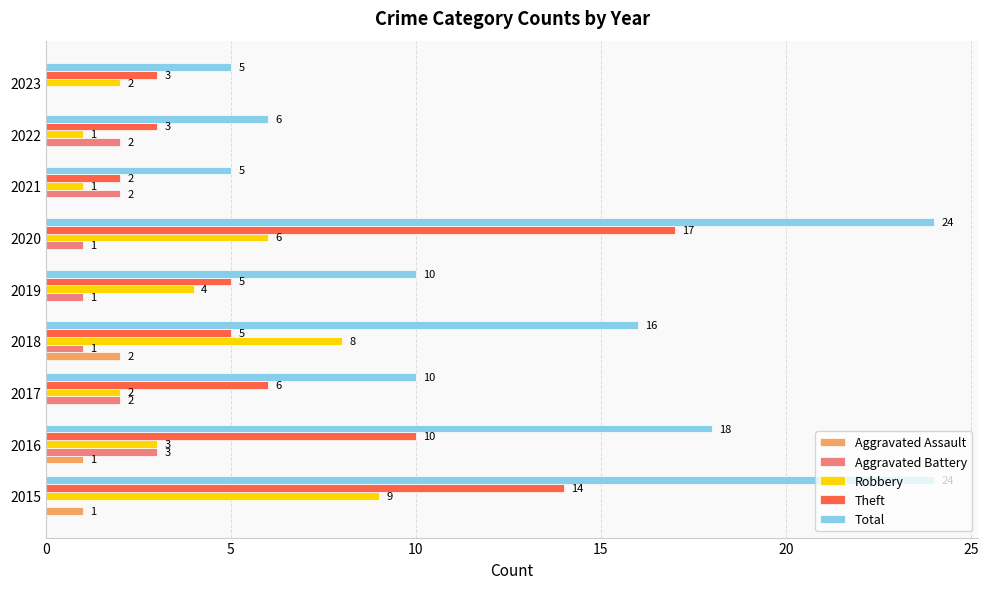

Which series changed the most between 2016 and 2023?

Total